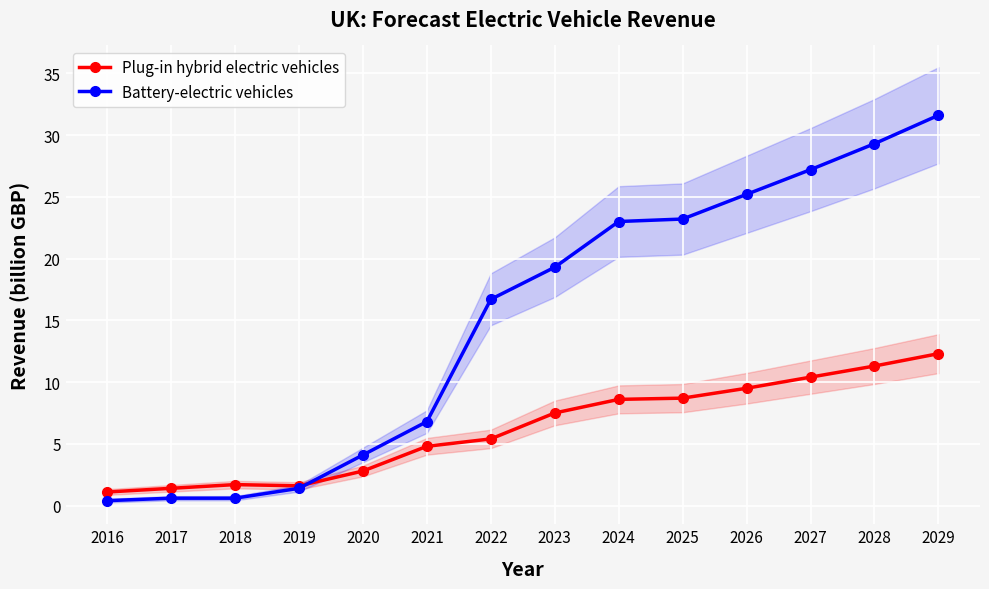

Rank the series at 2016 from lowest to highest value.

Battery-electric vehicles, Plug-in hybrid electric vehicles